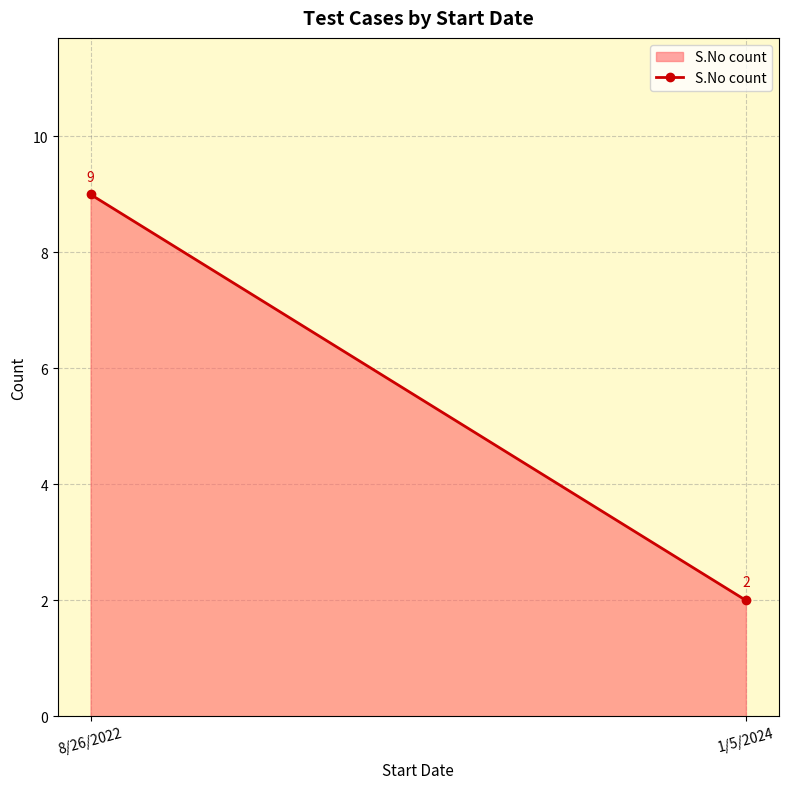

What is the sum of all values?

11